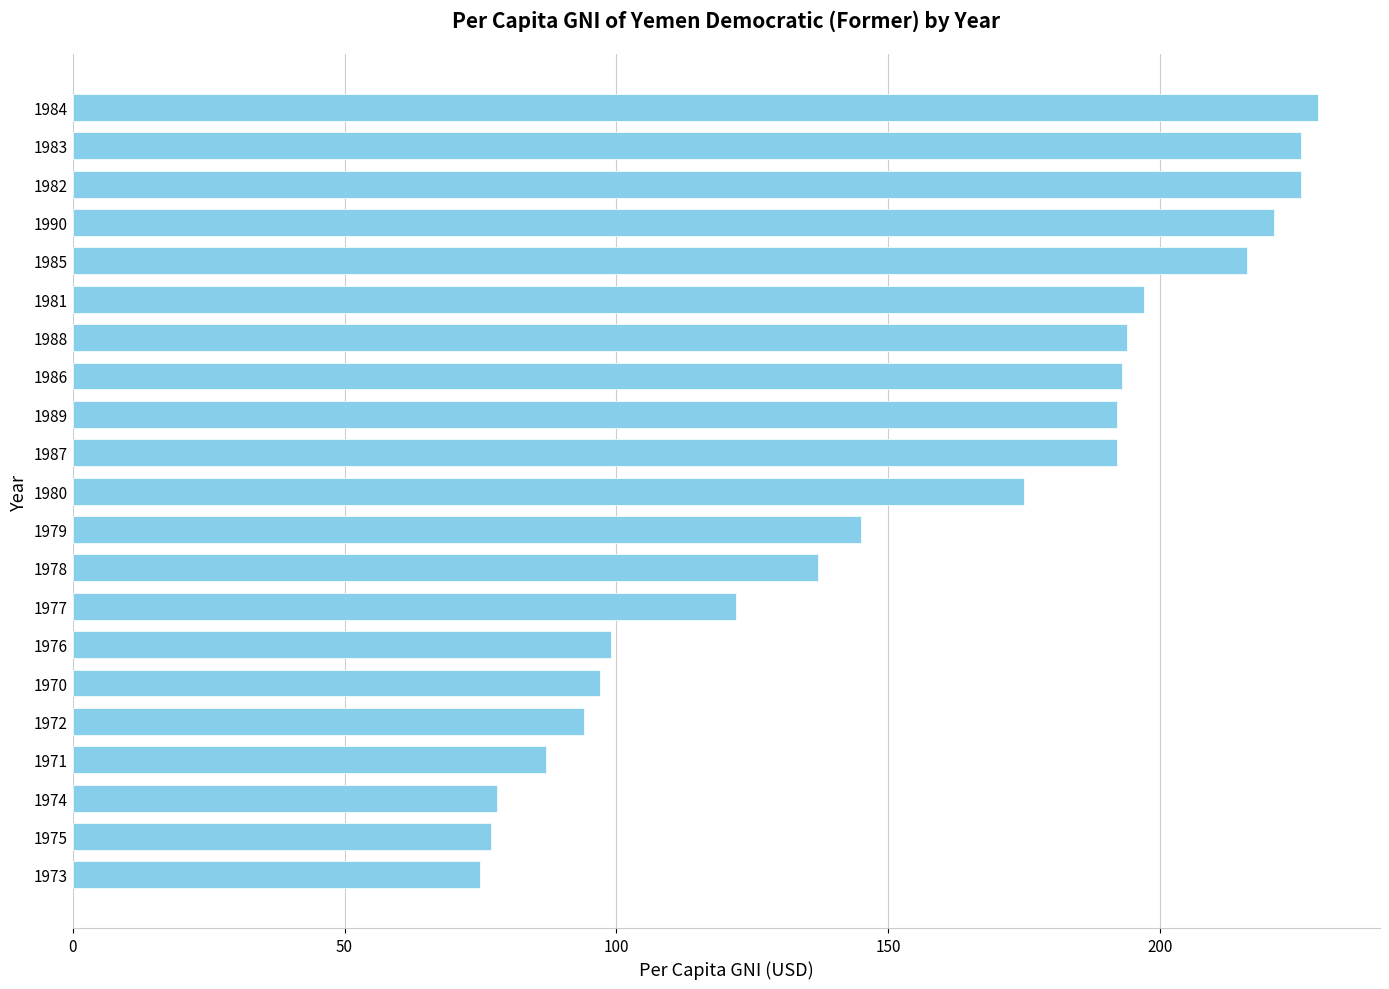

Between 1987 and 1980, which is larger?

1987